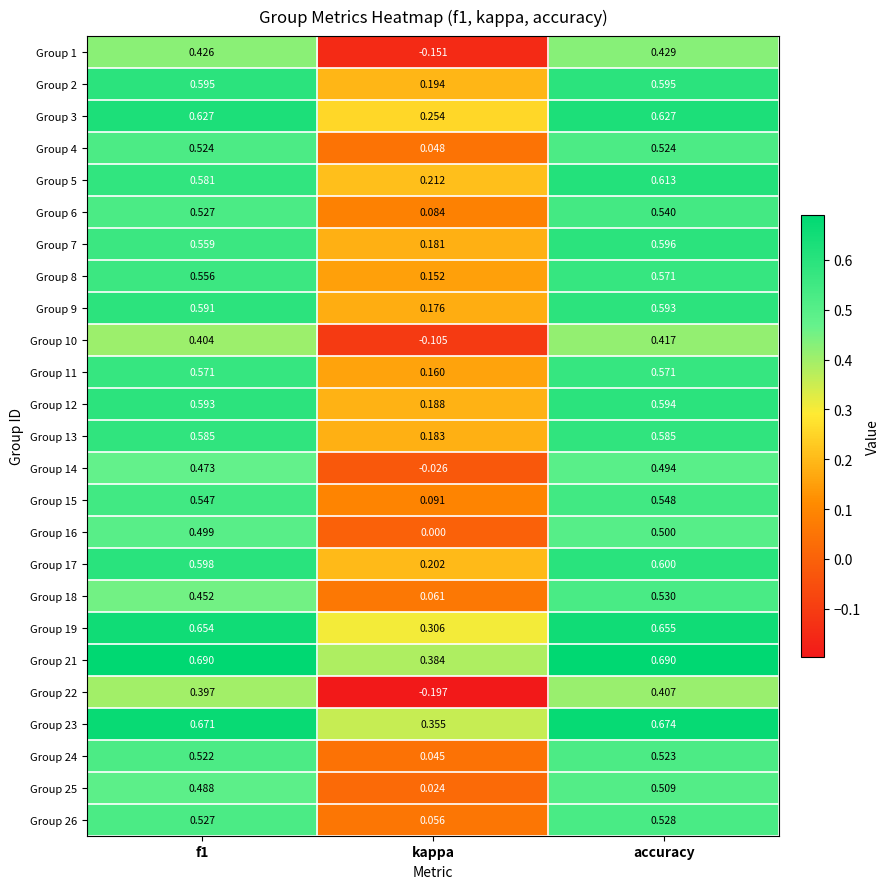

What is the total value across all series at f1?

13.7